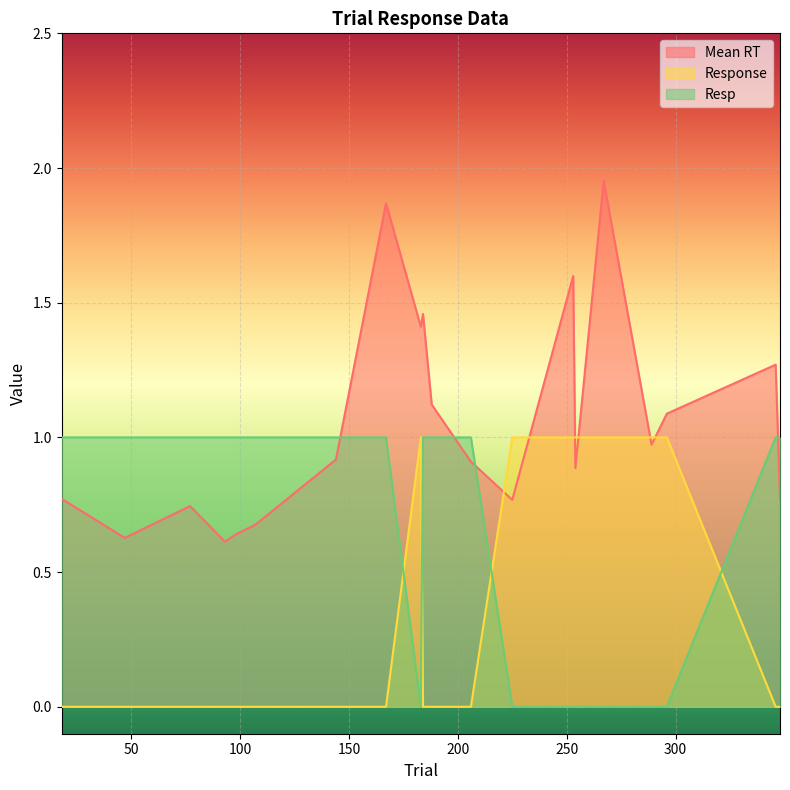

Where is Resp nearest to the value 0?

183